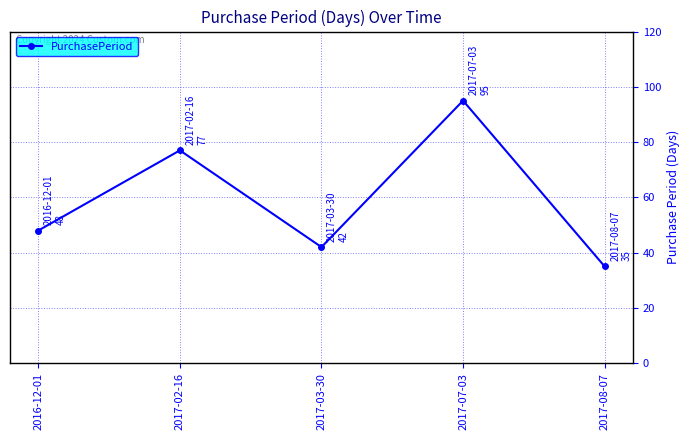

Reading left to right, transcribe all the data shown in this chart.

48	77	42	95	35